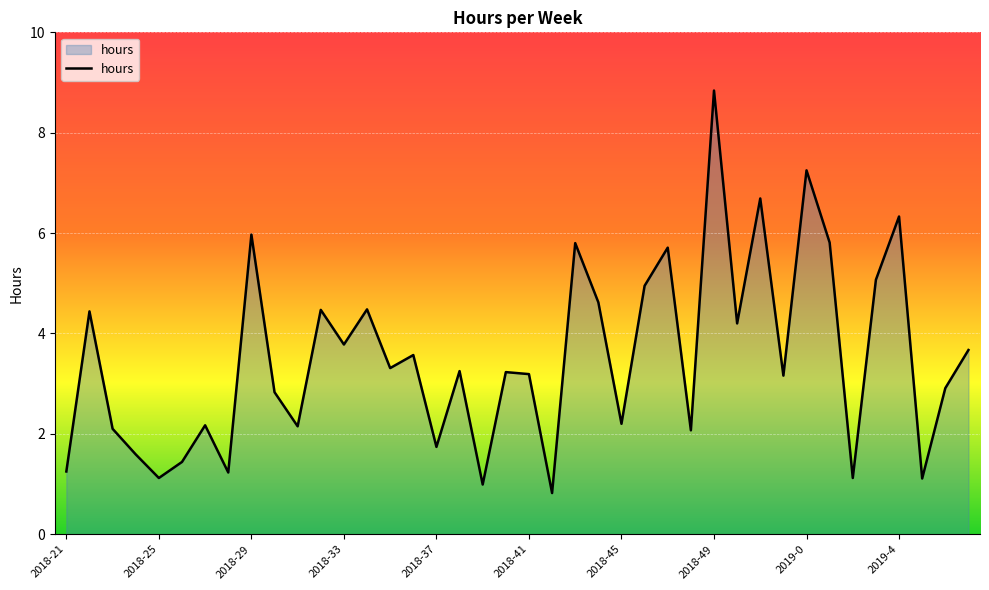

Does the chart display data point markers on the line(s)?

No